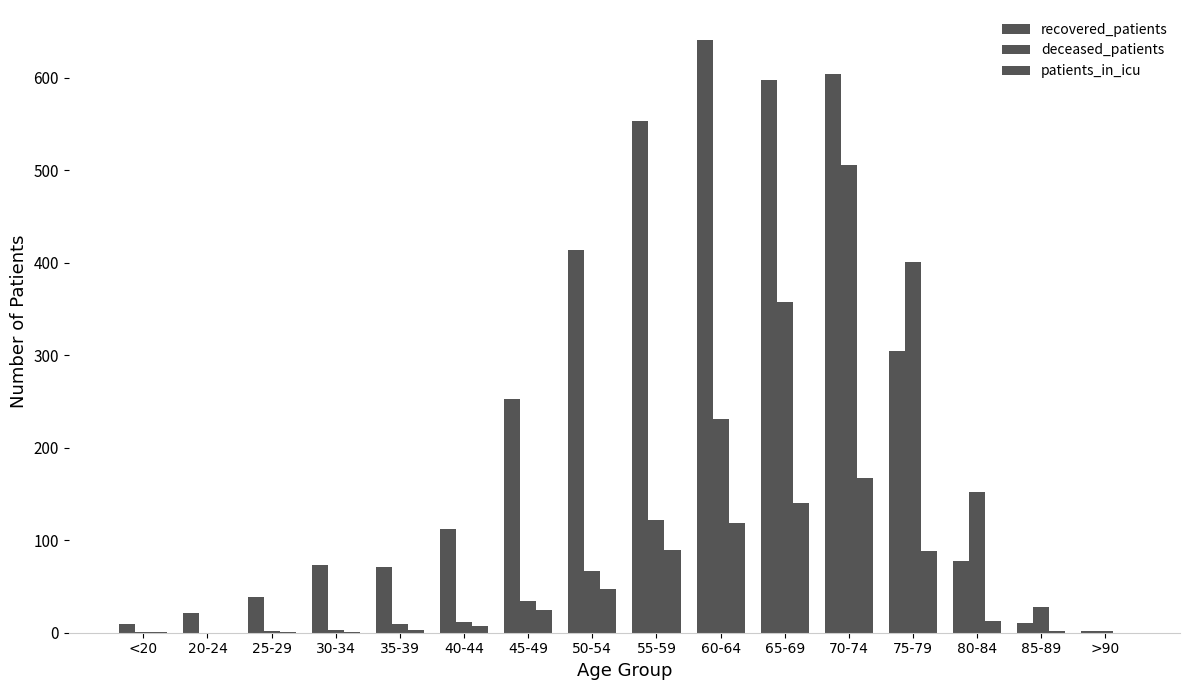

The deceased_patients series shows 100 at 50-54. True or false?

False